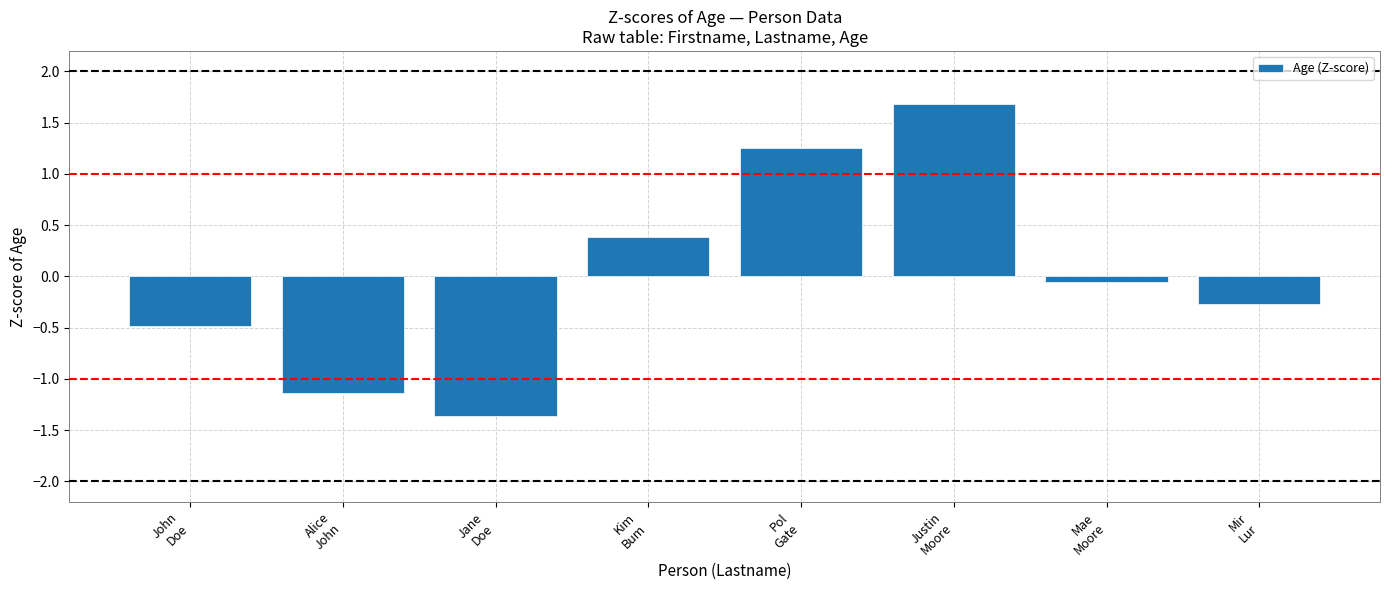

Rank the categories by value from highest to lowest.

Justin
Moore, Pol
Gate, Kim
Bum, Mae
Moore, Mir
Lur, John
Doe, Alice
John, Jane
Doe